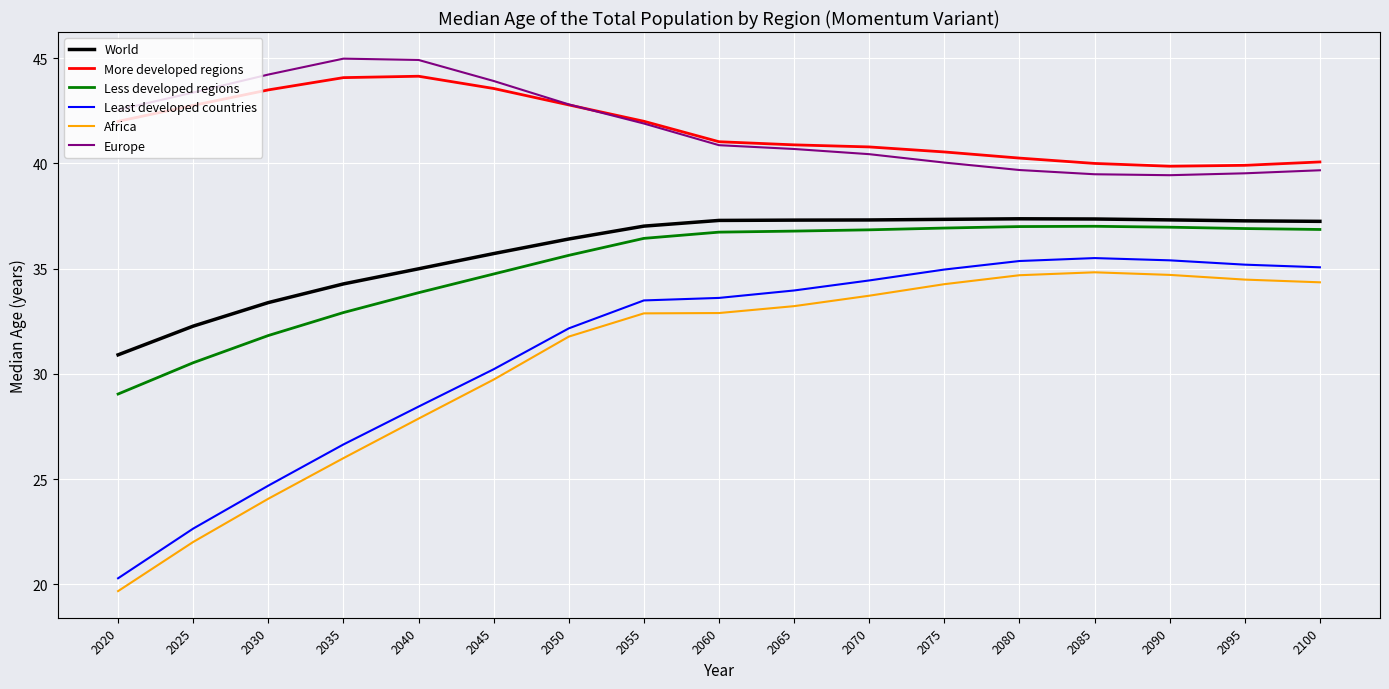

Rank the series at 2040 from lowest to highest value.

Africa, Least developed countries, Less developed regions, World, More developed regions, Europe